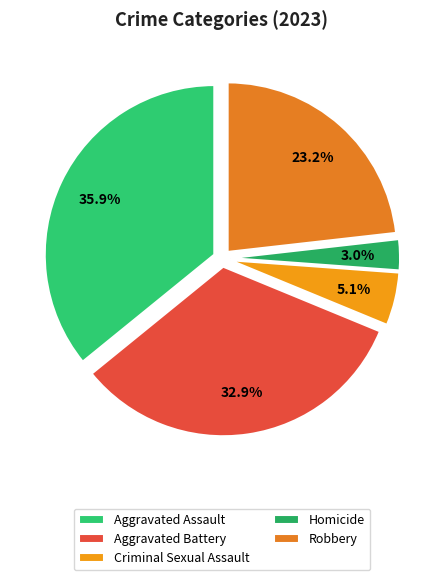

Is there any slice that represents more than half of the pie?

No